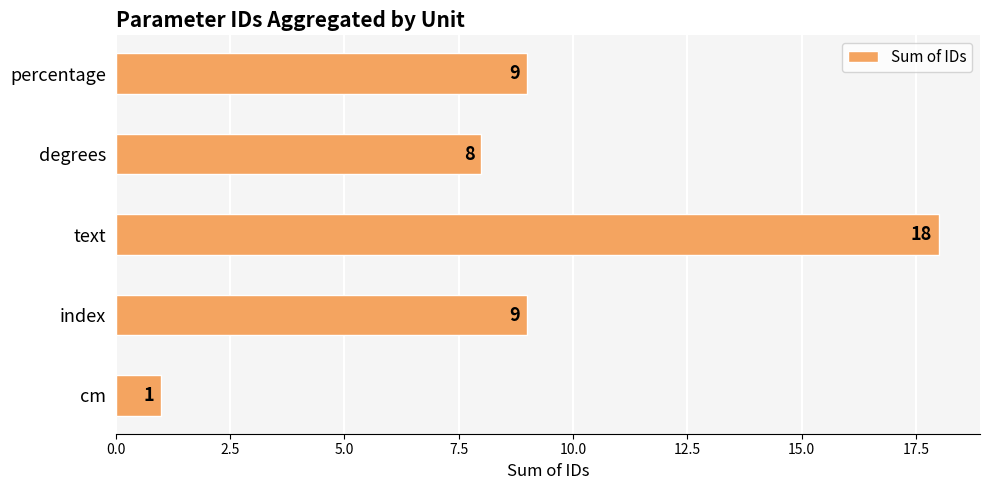

What is the difference between the maximum and minimum values?

17